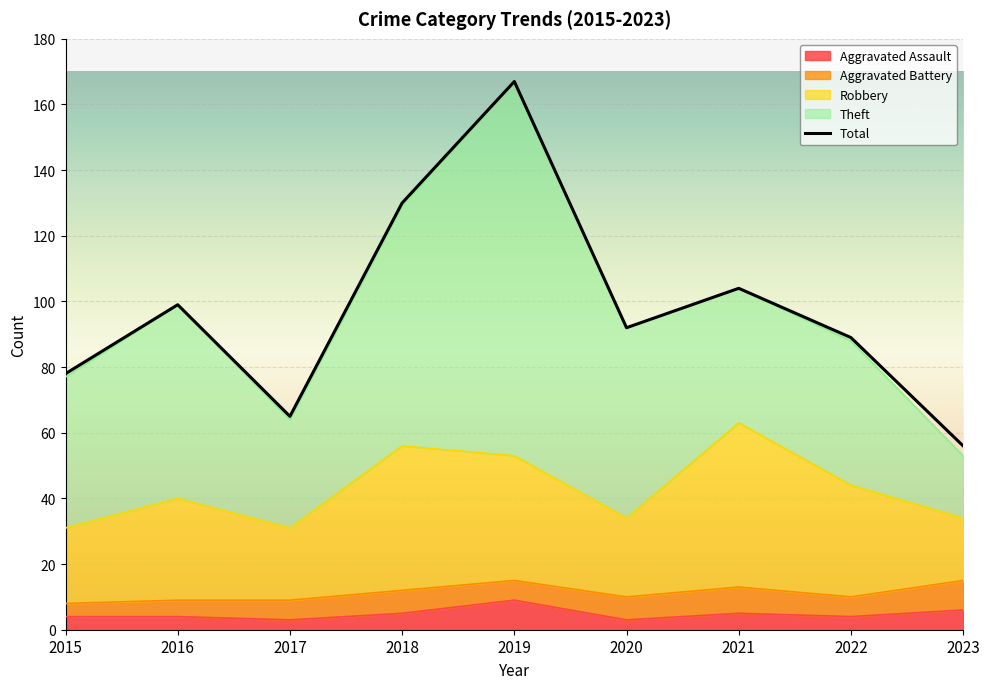

Which has a higher value, 2020 or 2021?

2021